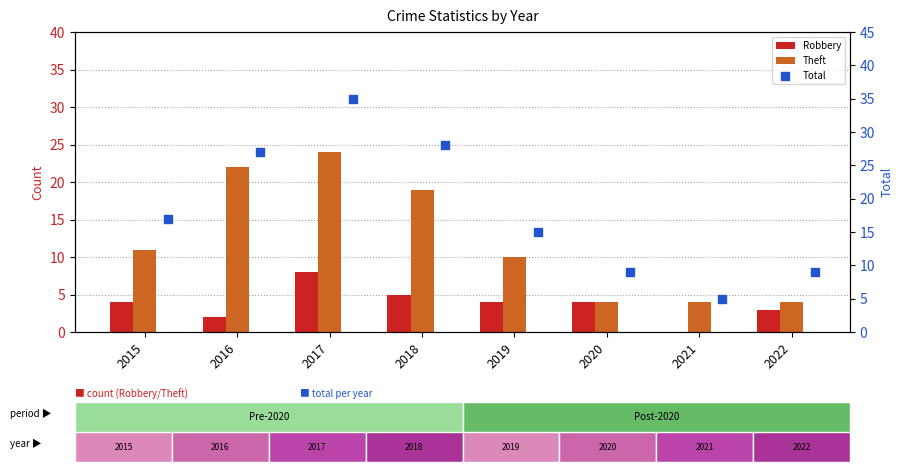

Is the value of Robbery at 2022 greater than the value of Theft at 2019?

No